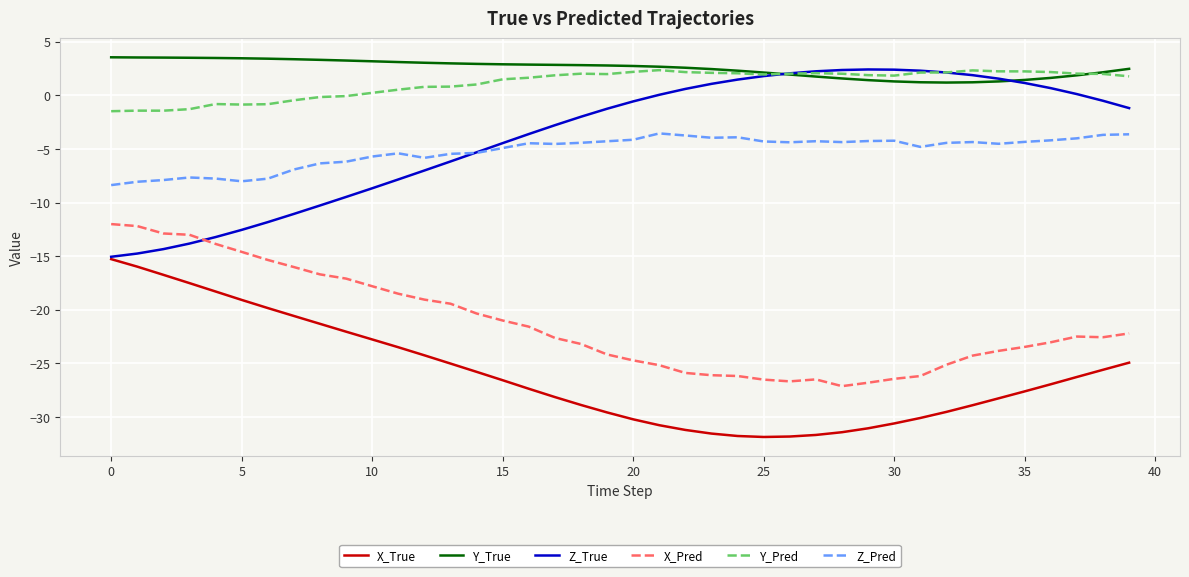

What is the difference between the second highest and minimum values in the X_Pred series?

14.9